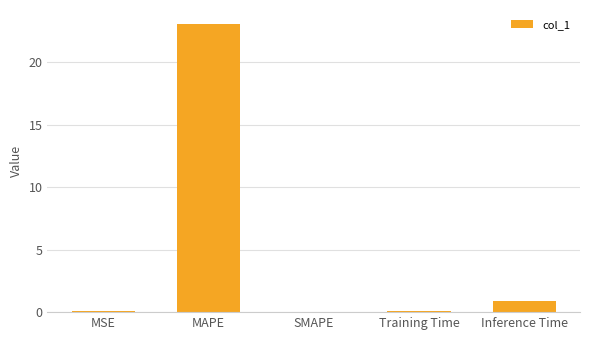

The chart shows a value of 9.6 at MAPE. True or false?

False